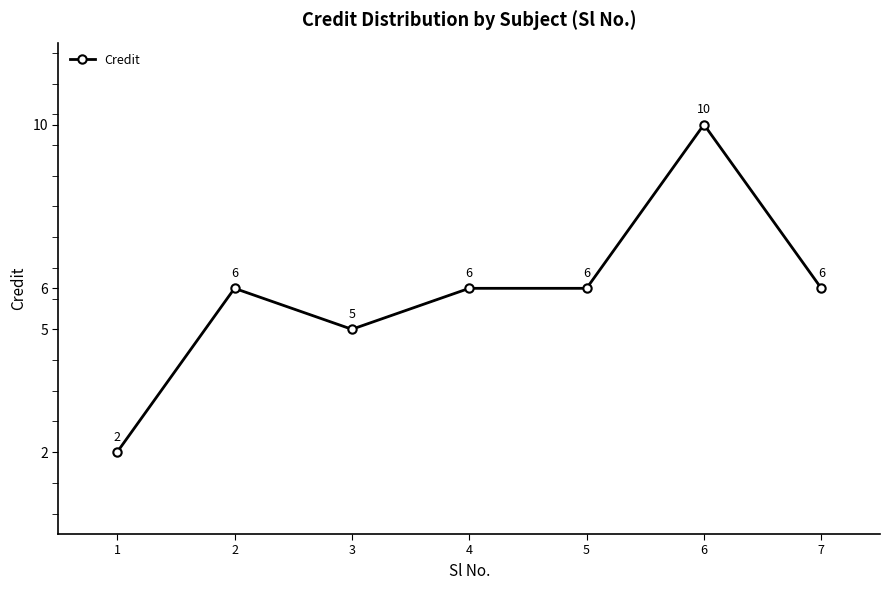

How many lines are shown in the chart?

1